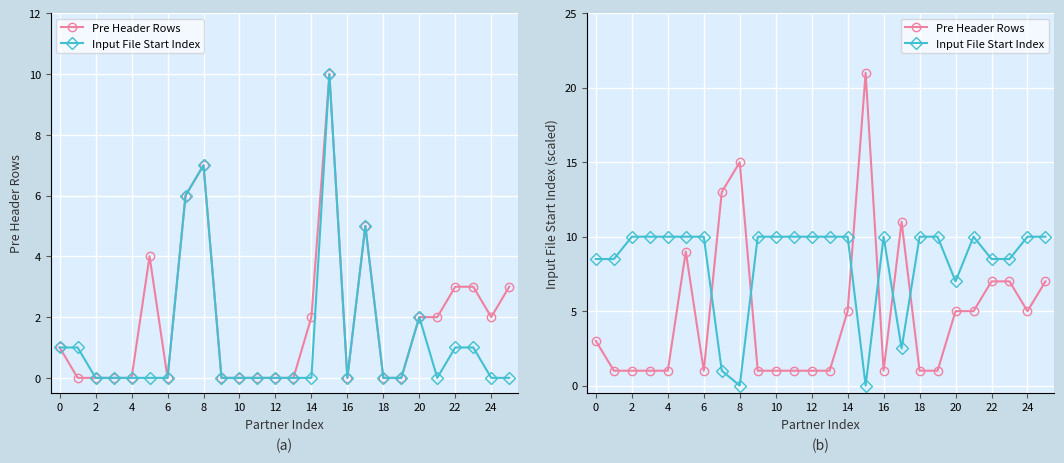

List the series in order of their overall mean, highest first.

Input File Start Index, Pre Header Rows